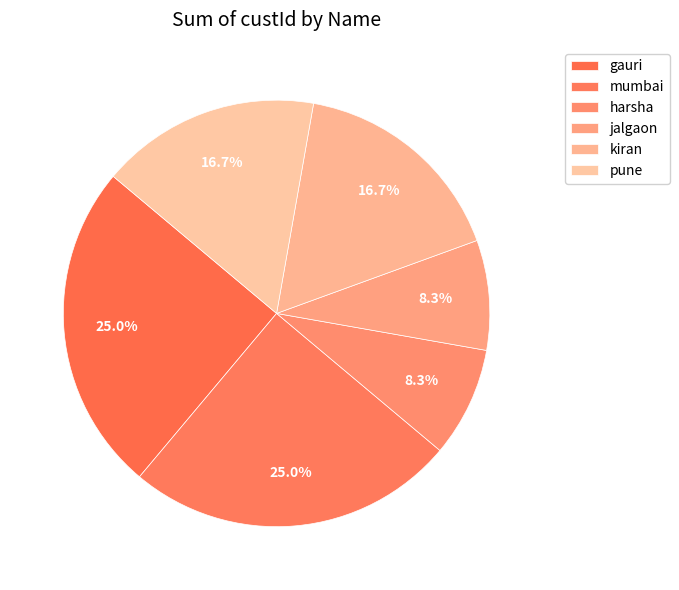

Is it true that harsha is 1% of the pie?

False